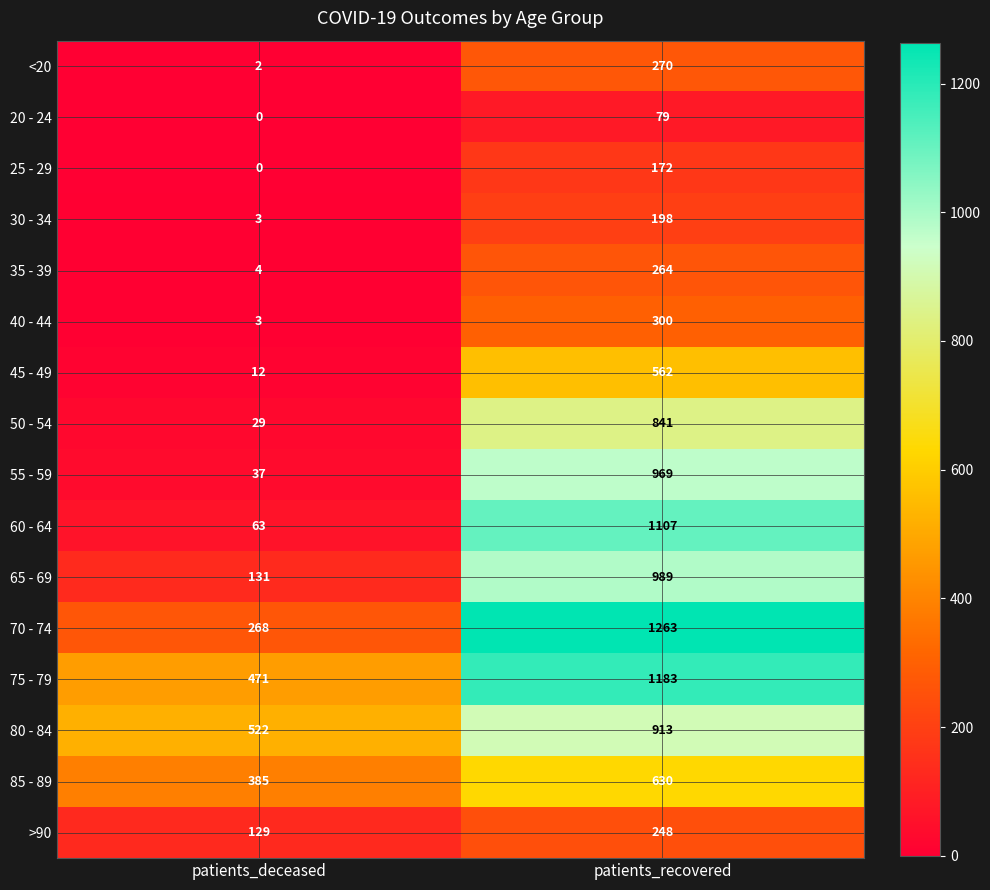

Which category has the lowest value across all series?

patients_deceased